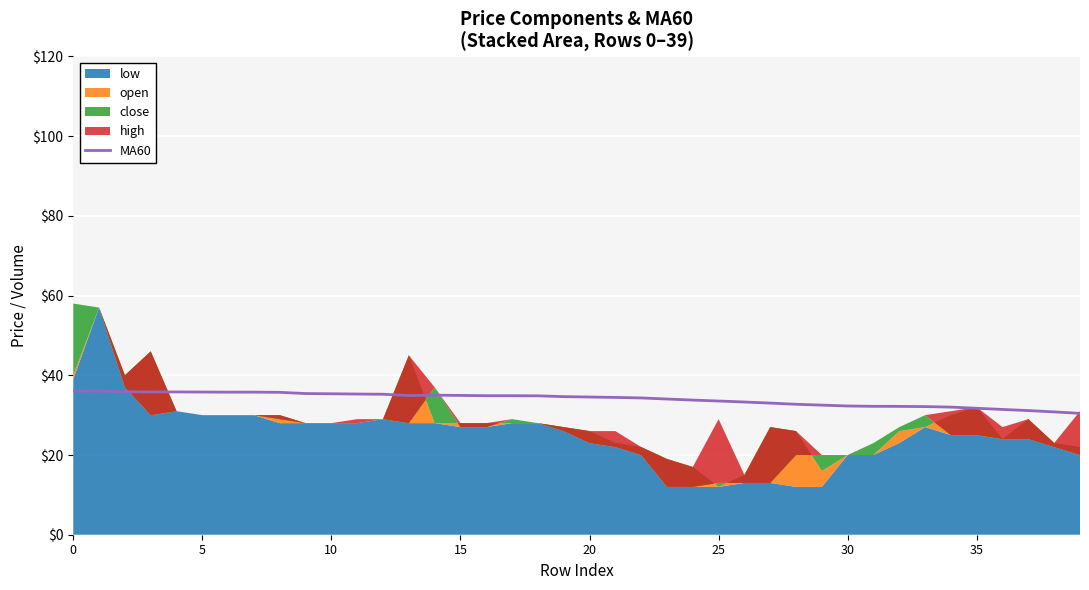

Reading left to right, extract all data points from this chart.

36.0	36.1	35.9	35.8	35.8	35.8	35.8	35.8	35.7	35.4	35.4	35.3	35.2	34.9	35.0	34.9	34.9	34.9	34.8	34.7	34.6	34.4	34.3	34.1	33.8	33.6	33.3	33.0	32.7	32.5	32.3	32.2	32.2	32.2	32.0	31.7	31.4	31.2	30.8	30.4